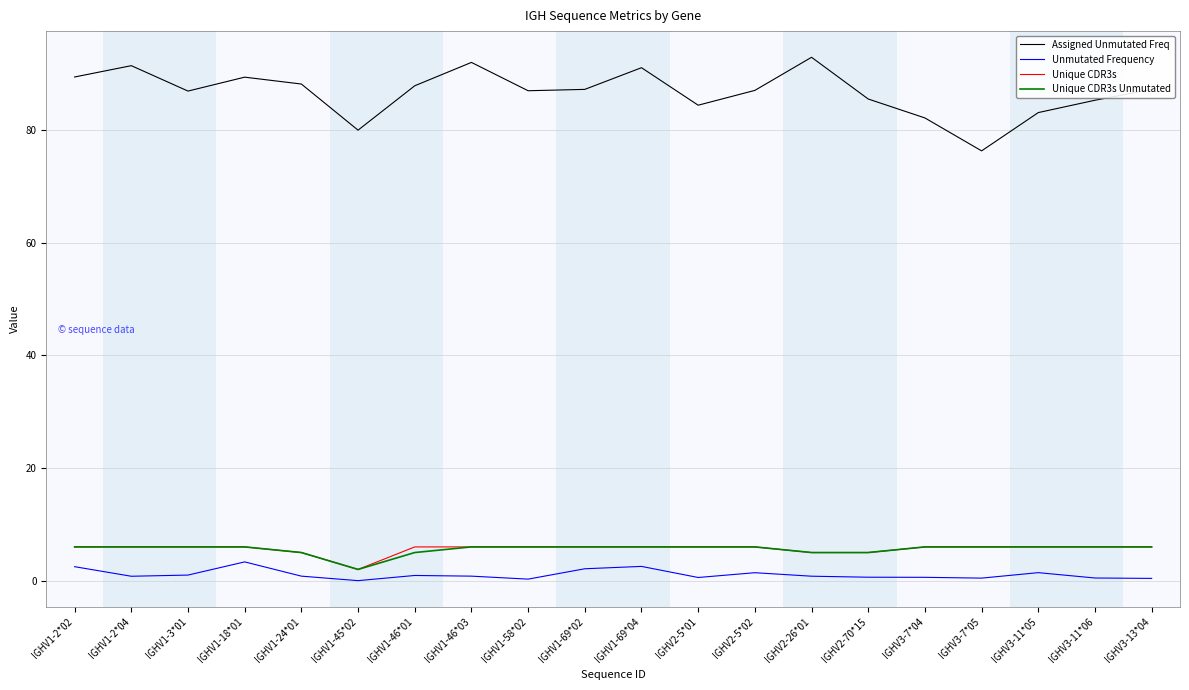

What is the spread (max minus min) of values at IGHV1-18*01?

86.1